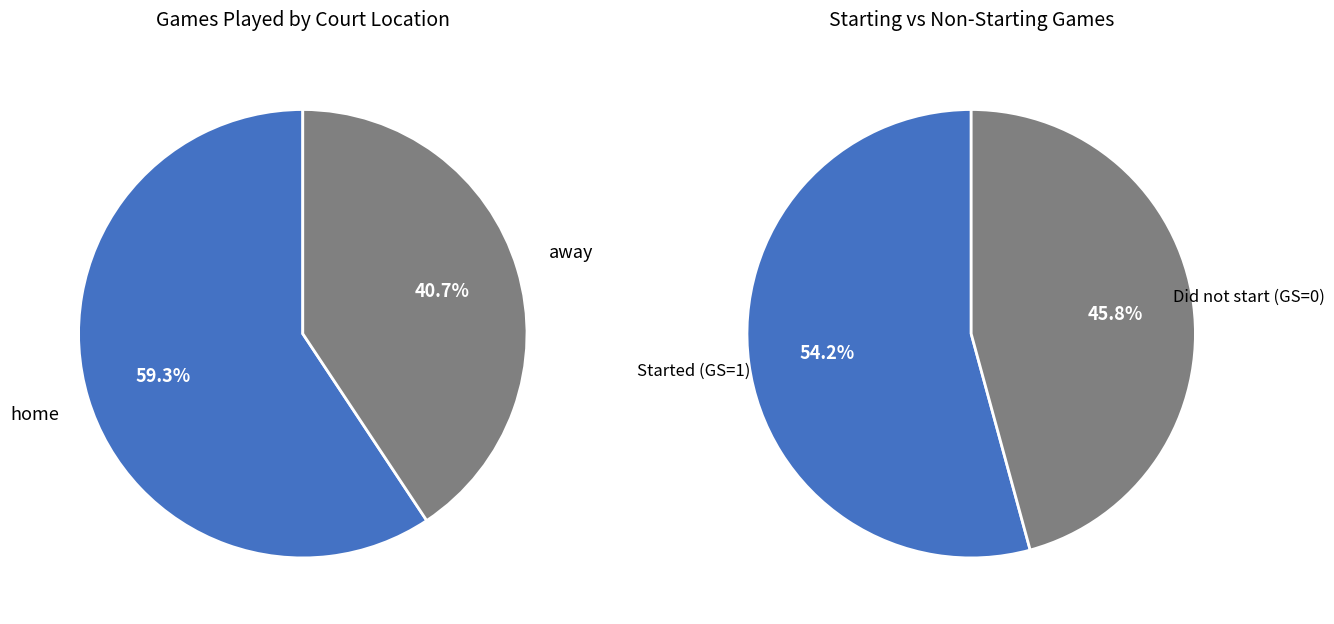

Which has a higher value, away or home?

home